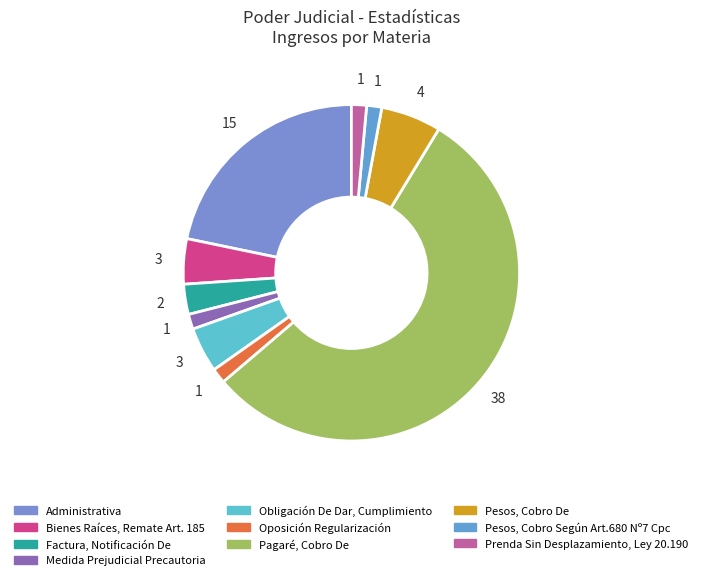

Which category accounts for the majority?

Pagaré, Cobro De